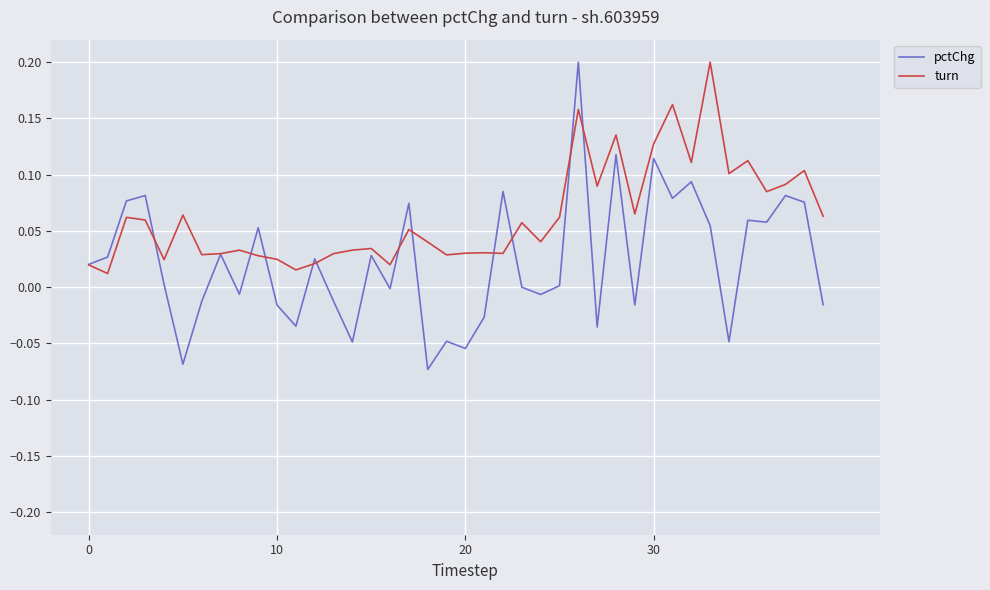

Rank the series by their average value, from highest to lowest.

turn, pctChg